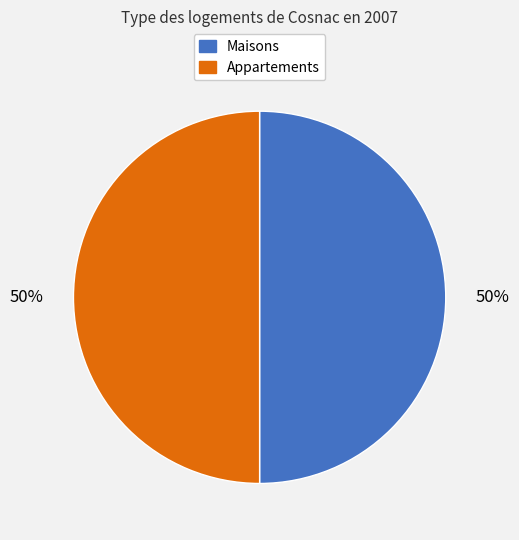

Combined, do Maisons and Appartements account for over 50%?

Yes